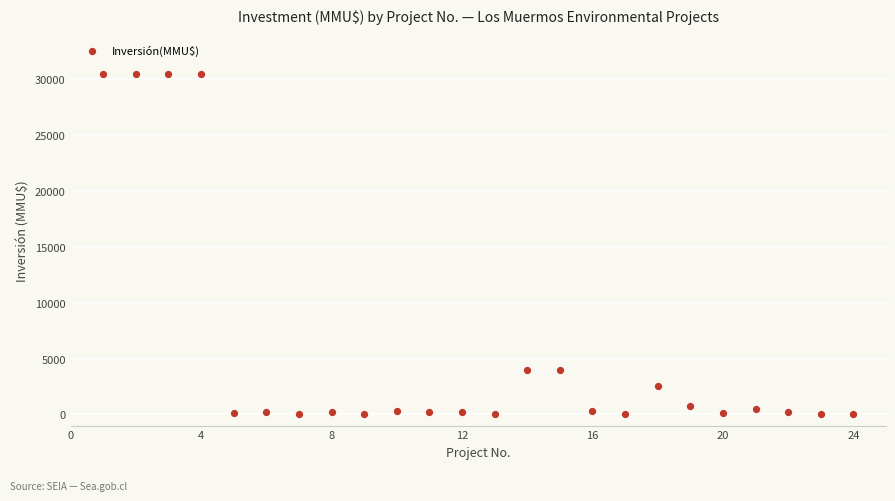

What is the range of X values (max minus min)?

23